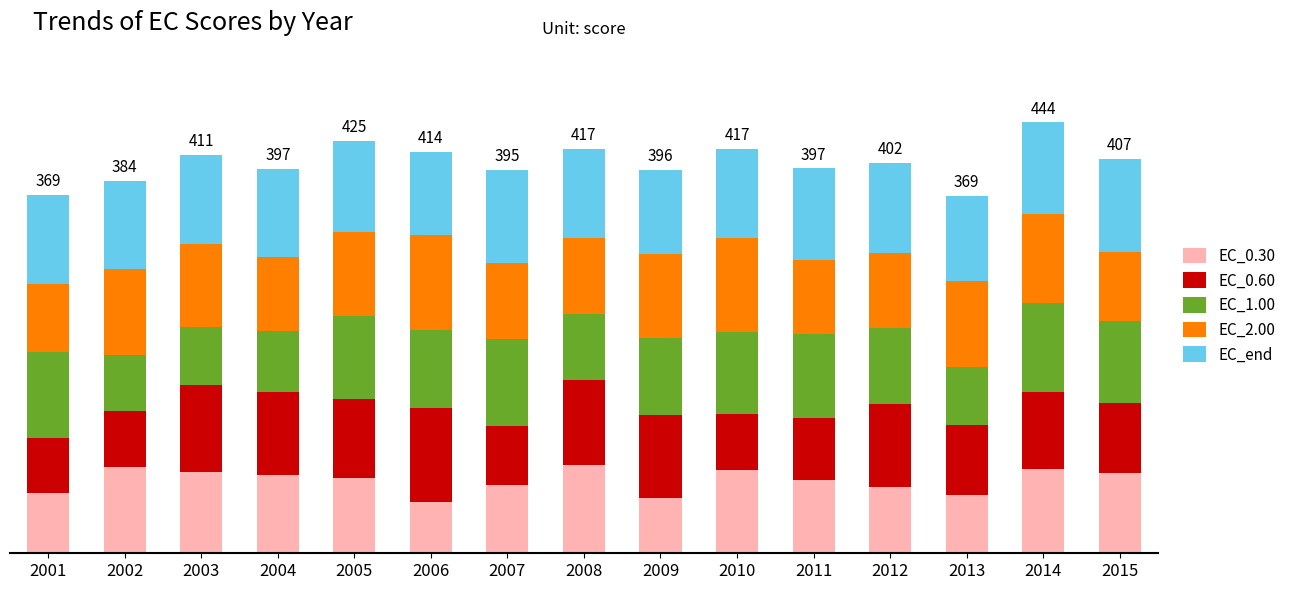

Does the chart contain any negative values?

No